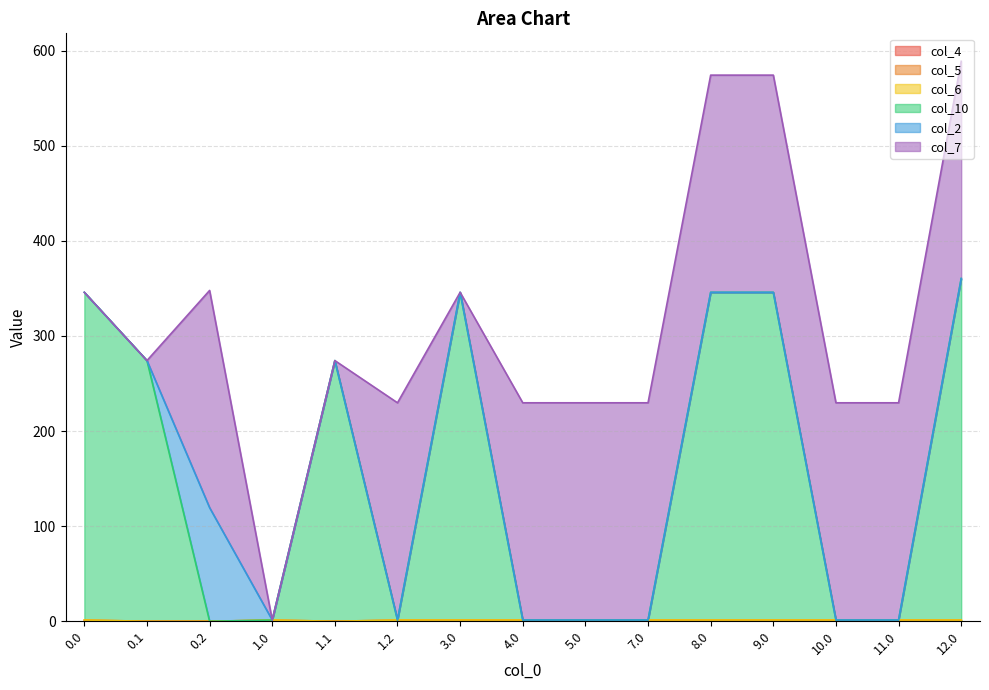

What is the maximum value shown in the chart?

360.4